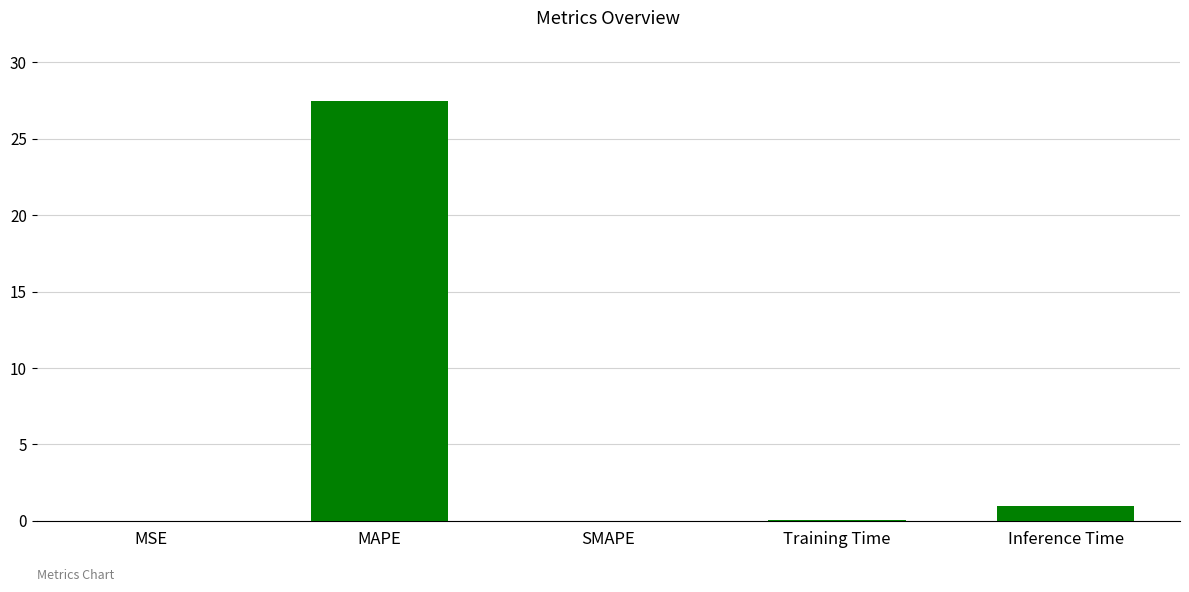

What is the difference between the values at MAPE and Training Time?

27.4